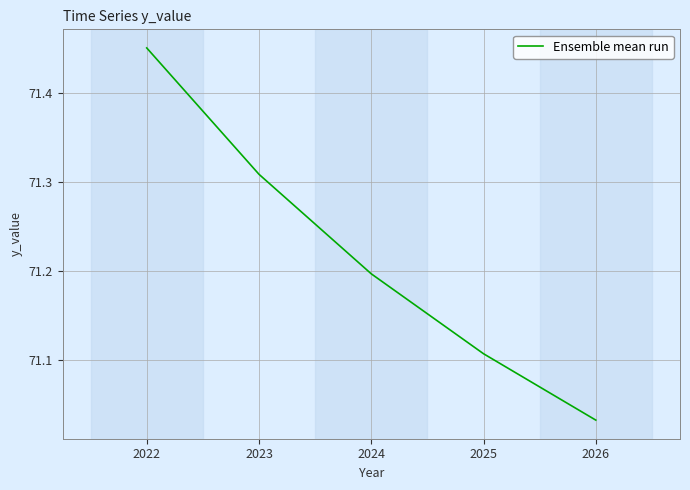

Which label corresponds to the smallest value in the chart?

2026